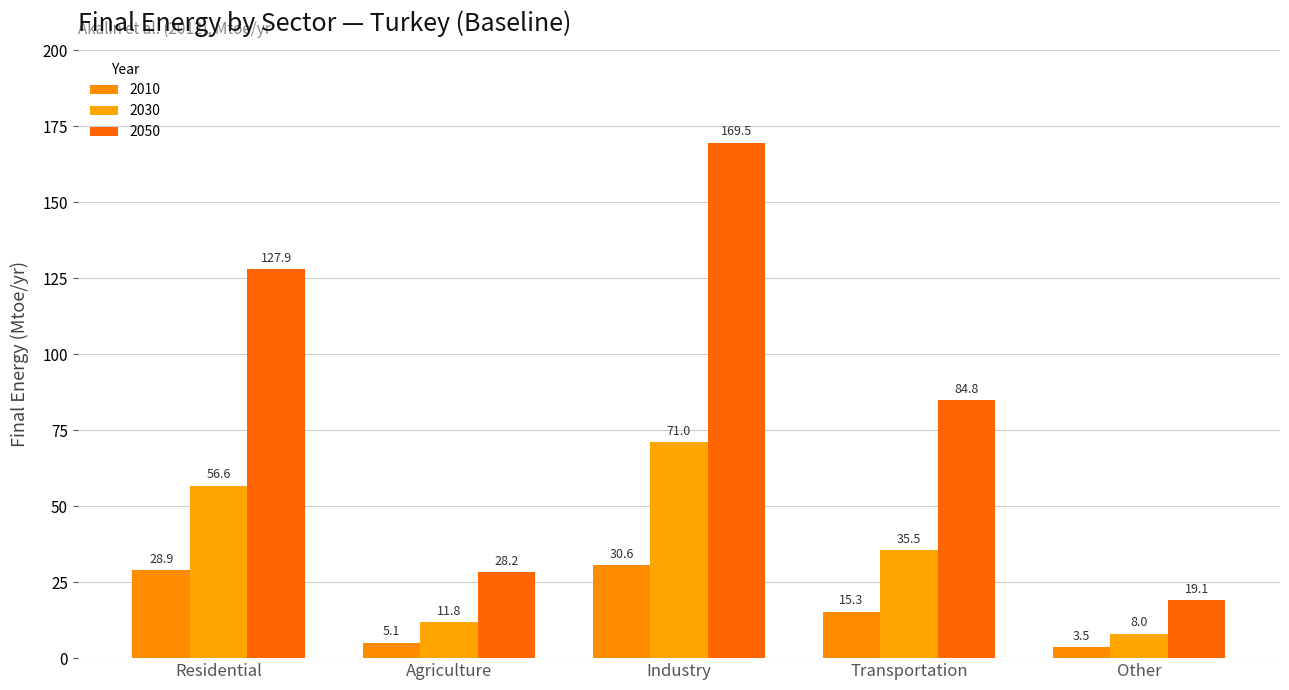

How many groups of bars are there?

5